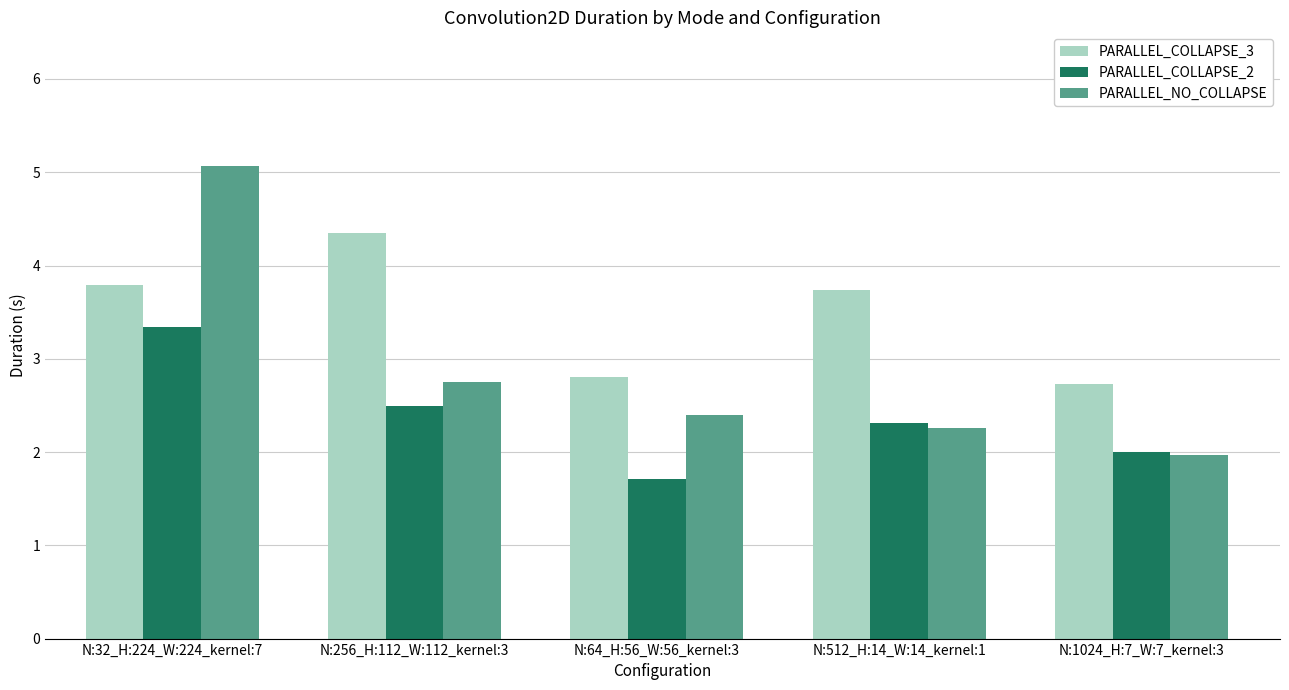

Reading left to right, list all the values displayed in this chart.

PARALLEL_COLLAPSE_3: 3.8	4.3	2.8	3.7	2.7
PARALLEL_COLLAPSE_2: 3.3	2.5	1.7	2.3	2.0
PARALLEL_NO_COLLAPSE: 5.1	2.8	2.4	2.3	2.0